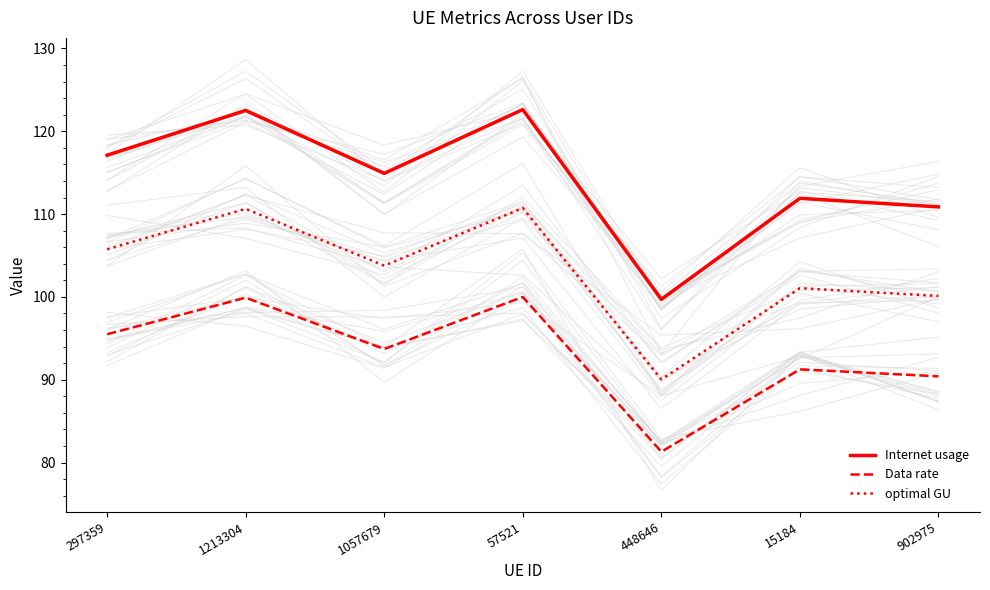

Reading left to right, what are all the values shown in this chart?

Internet usage: 297359=117.1	1213304=122.5	1057679=114.9	57521=122.6	448646=99.7	15184=111.9	902975=110.9
Data rate: 297359=95.5	1213304=99.9	1057679=93.7	57521=100.0	448646=81.3	15184=91.3	902975=90.4
optimal GU: 297359=105.7	1213304=110.6	1057679=103.8	57521=110.7	448646=90.0	15184=101.1	902975=100.1